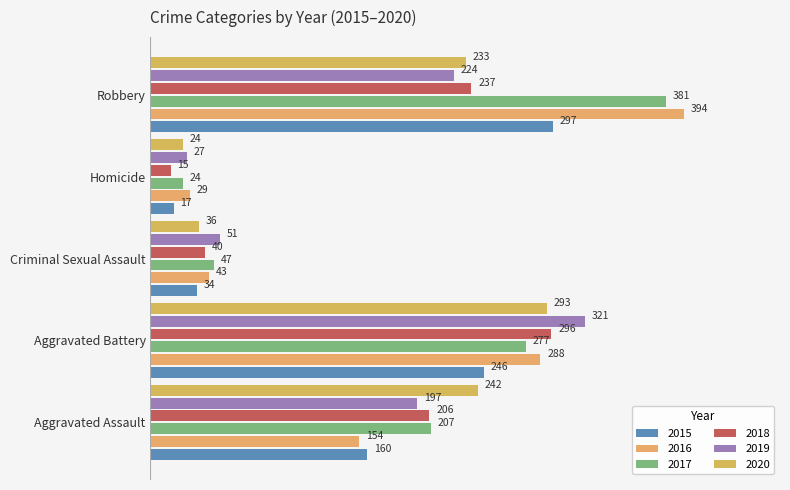

How many values in the 2020 series are below 233?

2